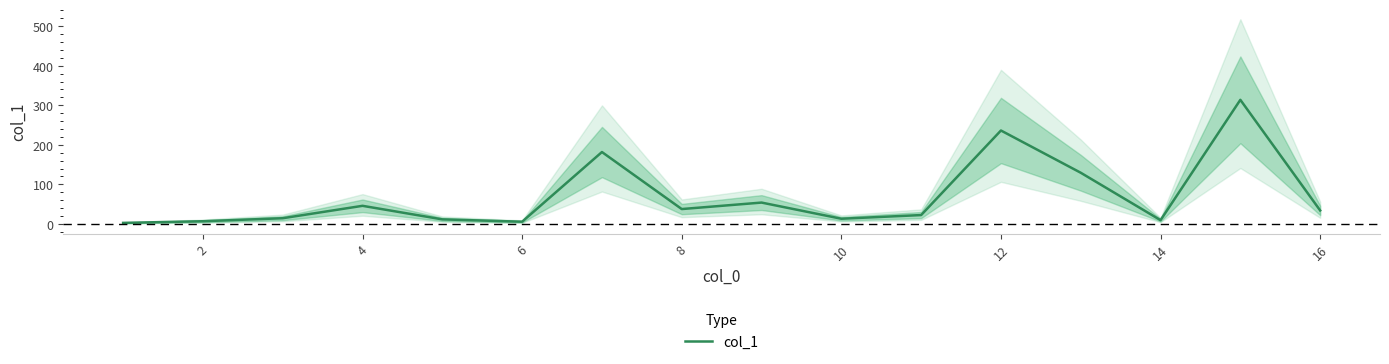

What is the difference between the second highest and second lowest values?

230.8